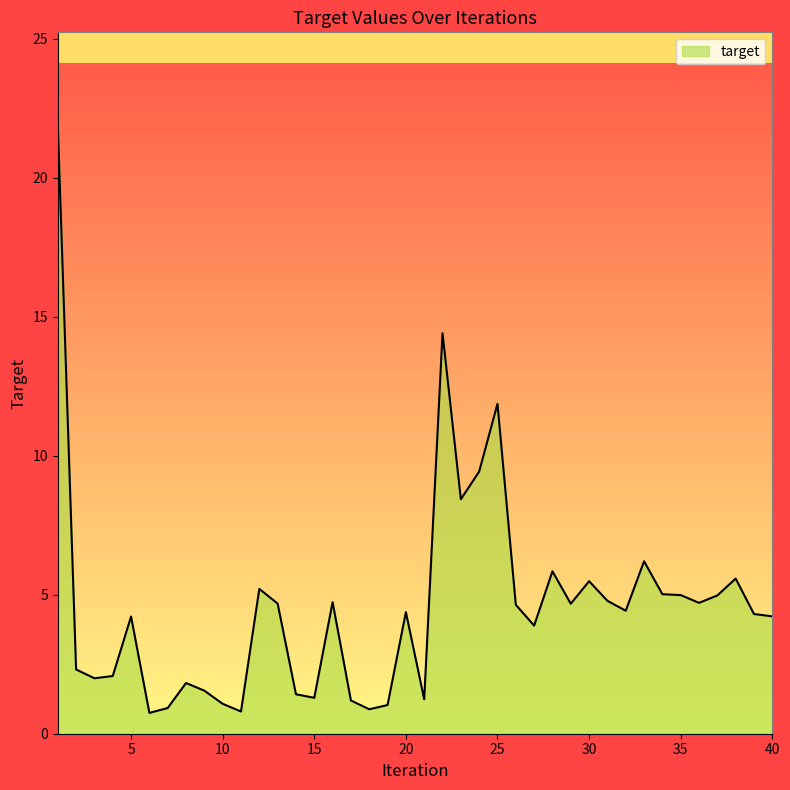

What is the difference between the maximum and minimum values?

21.2